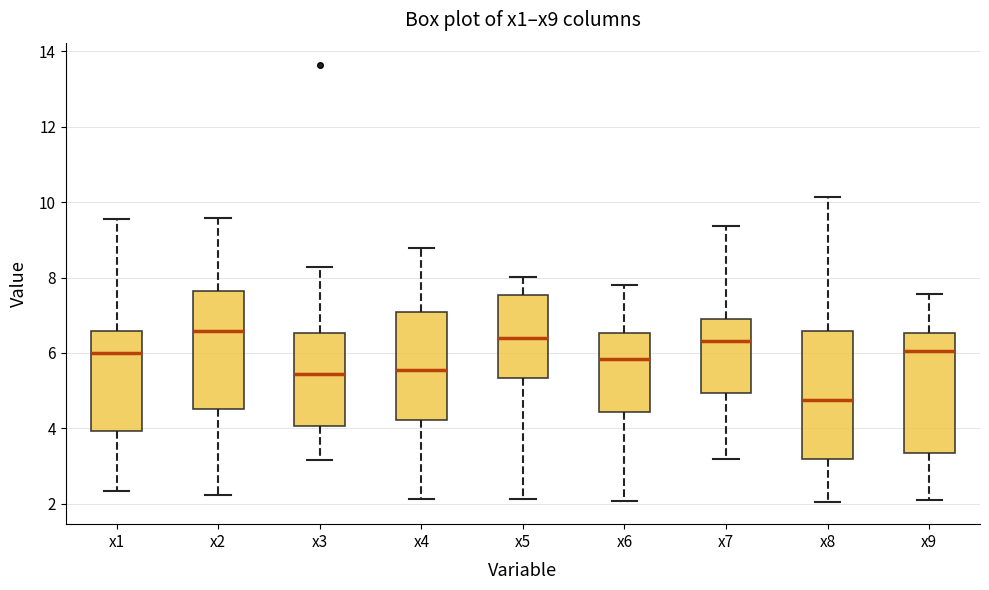

Which box has the lowest median line?

x8